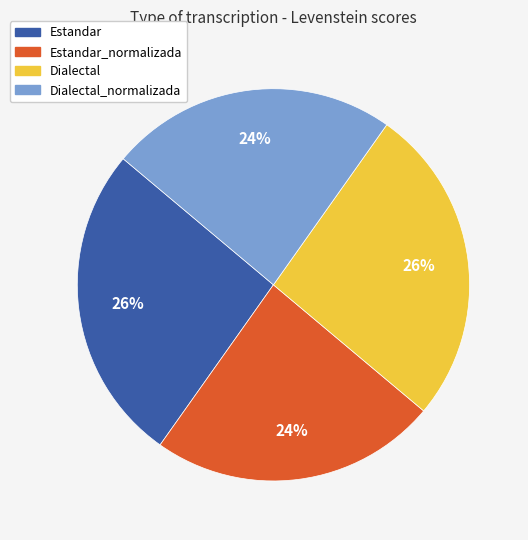

To the nearest percent, what portion does Estandar represent?

26%